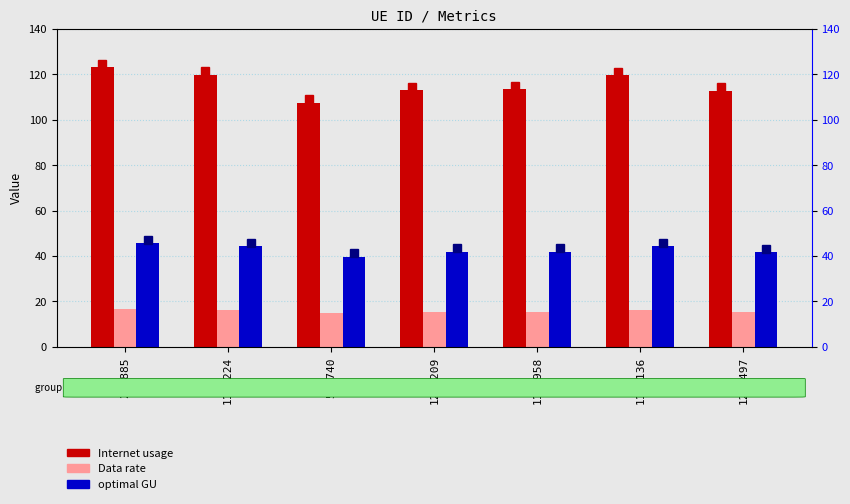

Is the value of optimal GU at 532740 greater than the value of Internet usage at 1180136?

No